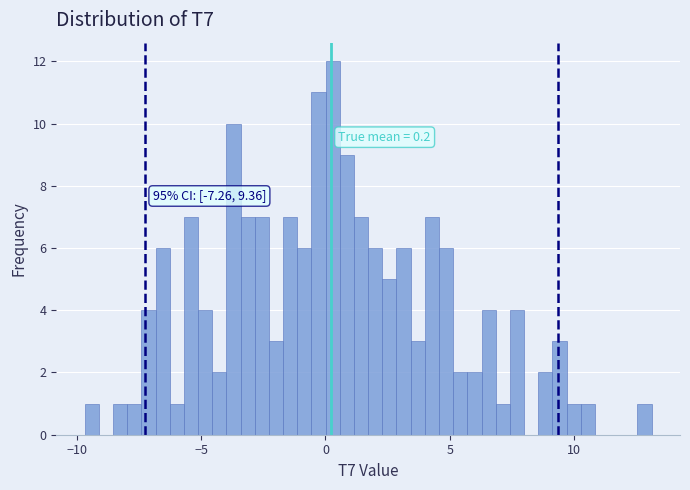

Read against the x-axis, roughly where is the centre of the tallest bar?

0.5